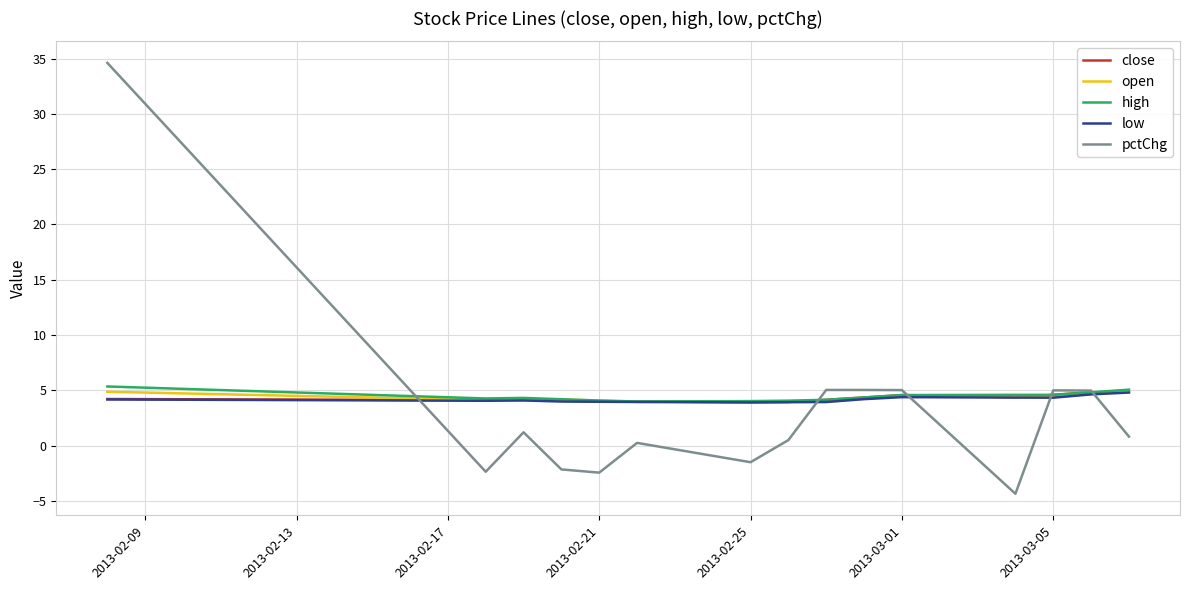

How many times do pctChg and low cross each other?

5